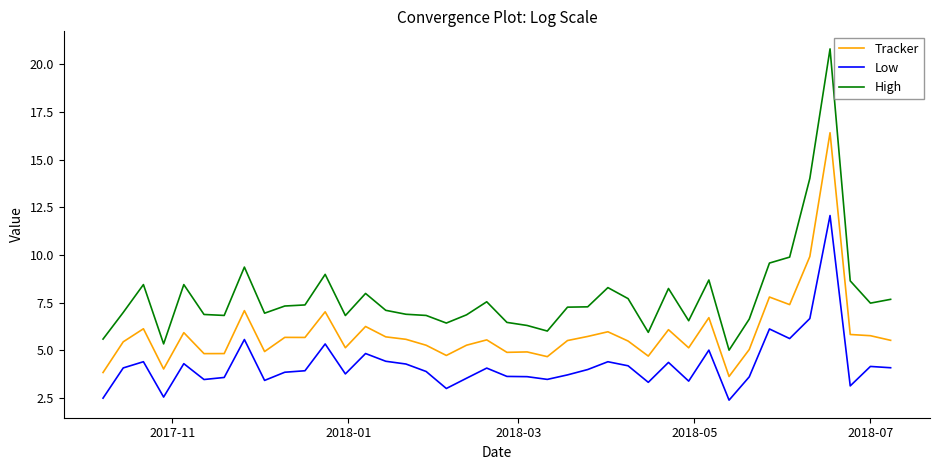

Which series has the widest spread of values?

High